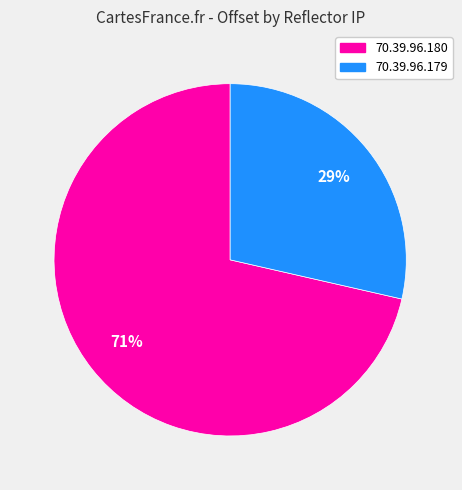

True or false: 70.39.96.179 accounts for 18% of the total.

False